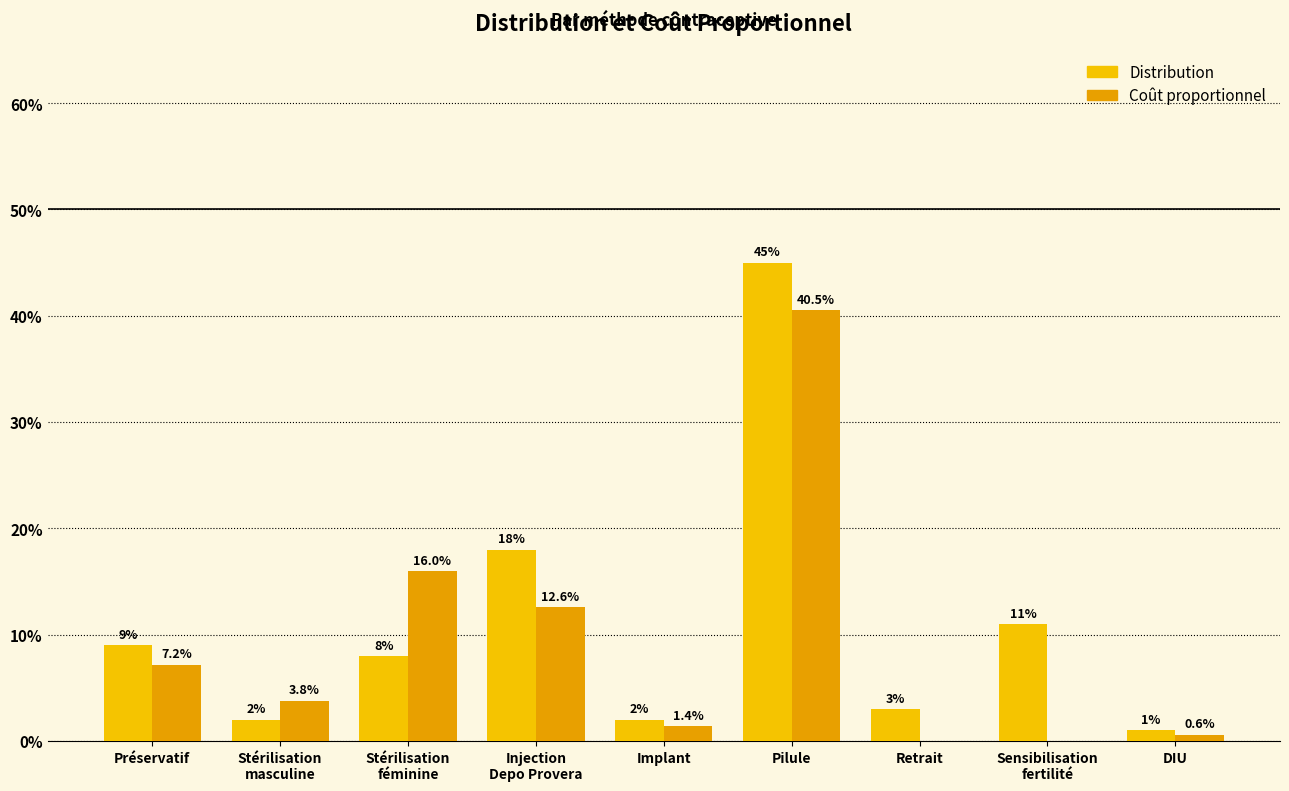

At which category is the sum across all series the highest?

Pilule